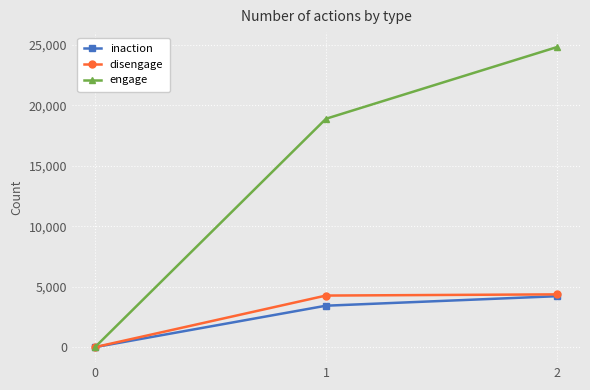

The inaction series shows 2086 at 2. True or false?

False